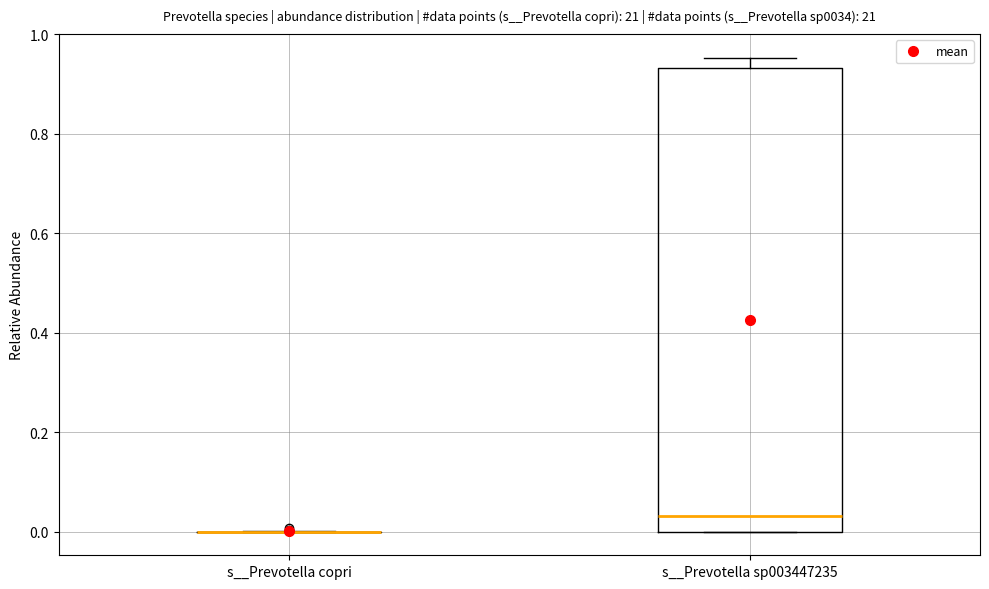

Reading left to right, read every box against the y-axis: the position of its median line, the range the box covers, and the ends of its whiskers. The values are not printed on the chart, so give them approximately, as read against the axis.

s__Prevotella copri: box collapsed to a line at 0.00, whiskers 0.00 to 0.00
s__Prevotella sp003447235: median 0.04, box 0.00 to 0.94, whiskers 0.00 to 0.96